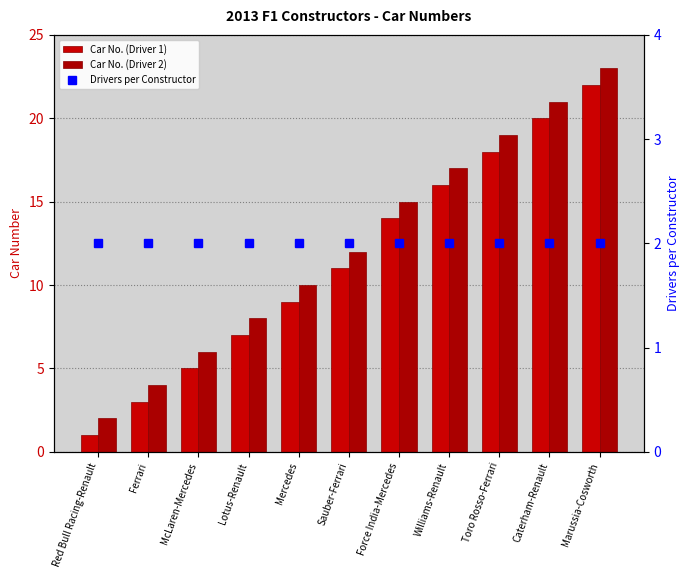

Which series has the largest range (max minus min)?

Car No. (Driver 1)